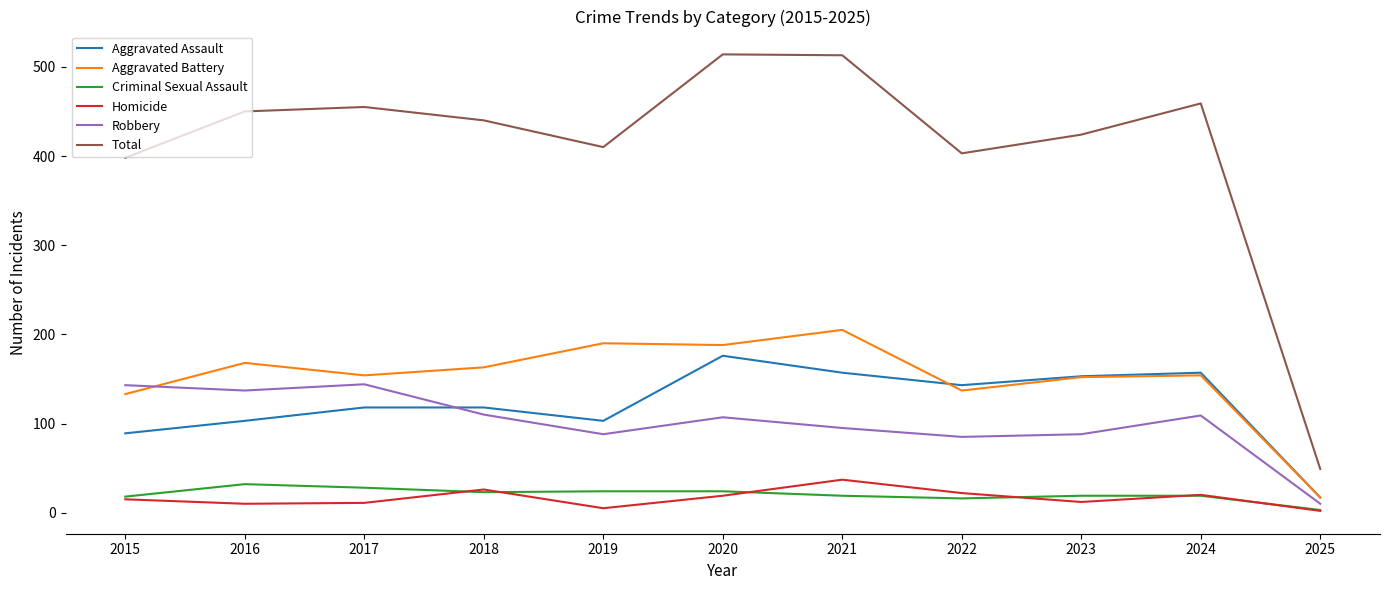

In Aggravated Battery, how many points are lower than both neighbors (excluding endpoints)?

3